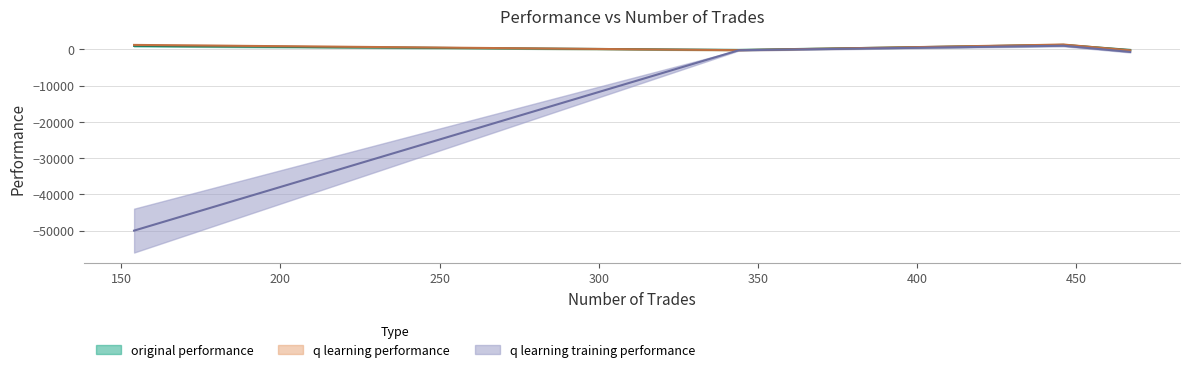

What is the difference between the highest and lowest values at 467?

100.6